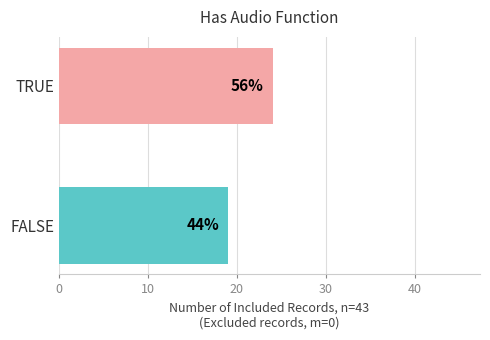

Does the chart contain any negative values?

No